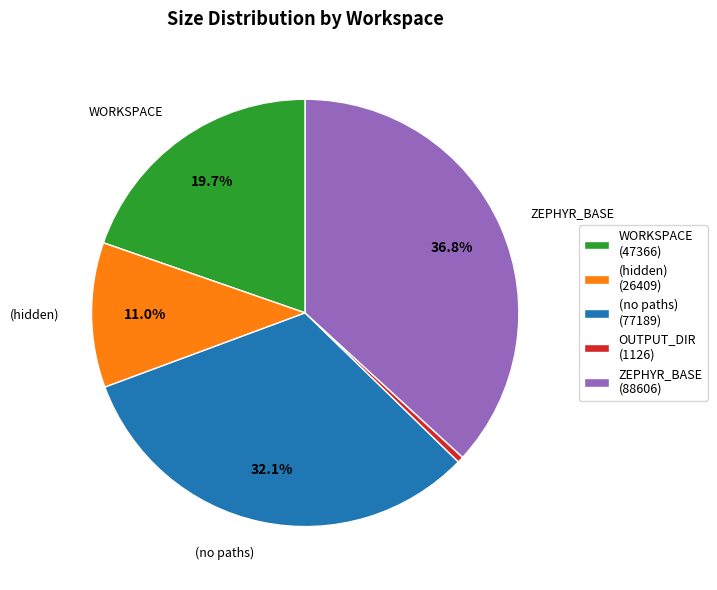

True or false: ZEPHYR_BASE accounts for 27% of the total.

False